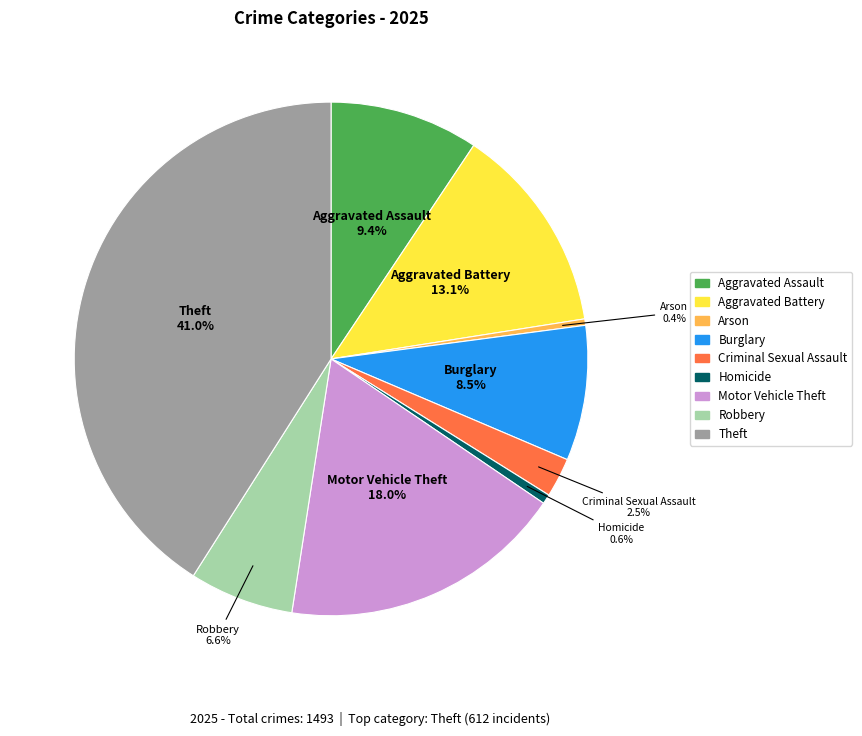

Is the sum of Arson and Burglary greater than half?

No